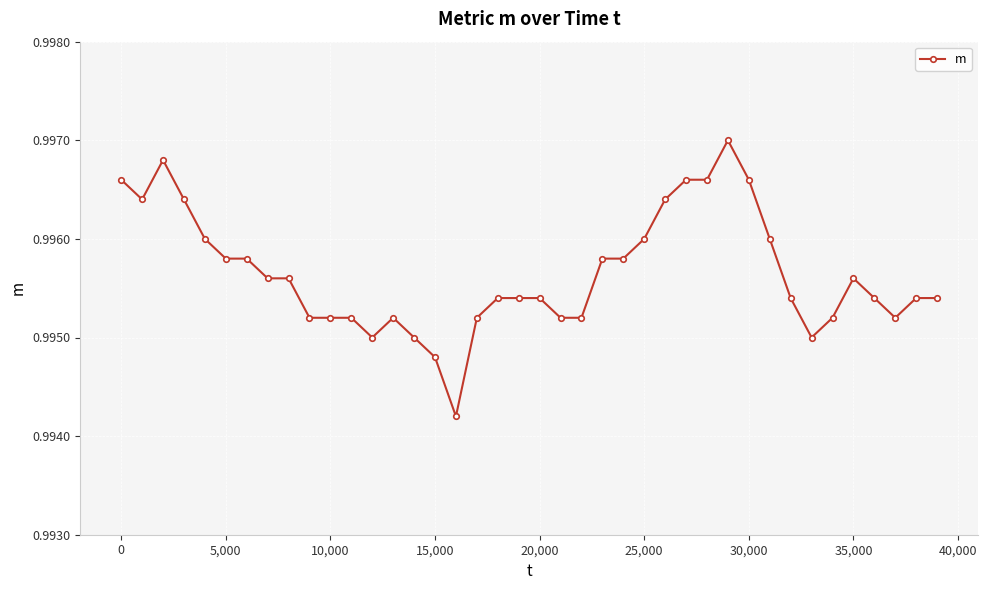

True or false: the data has more than 1 interior local peaks.

True